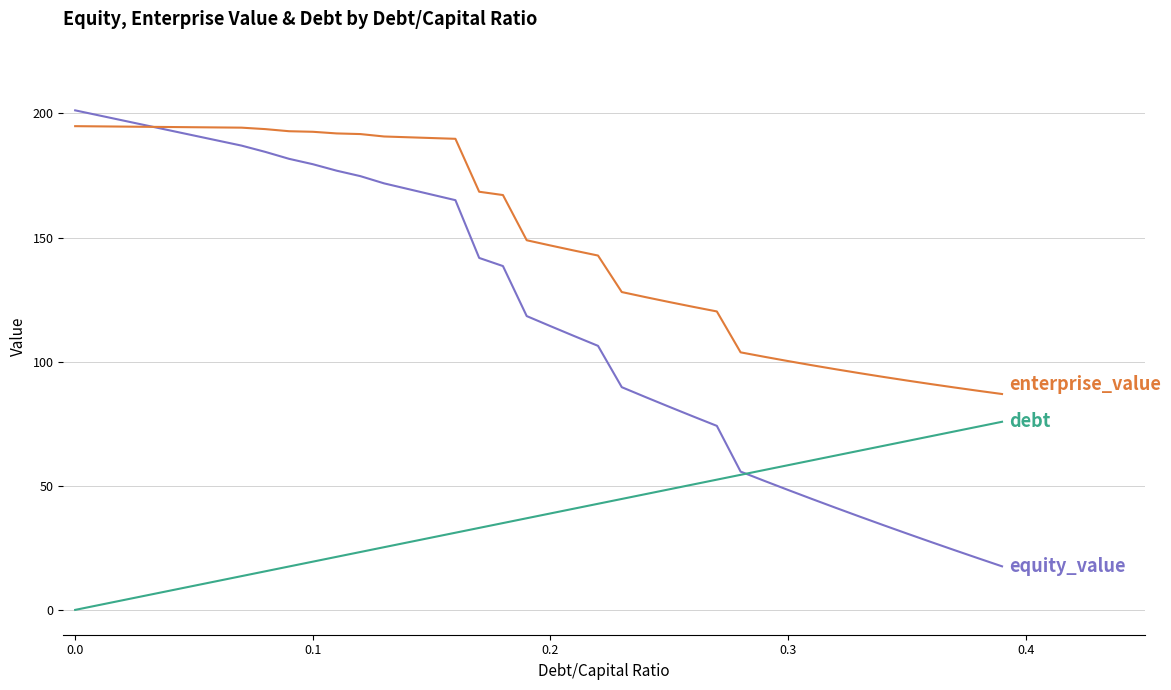

What is the maximum value shown in the chart?

201.2